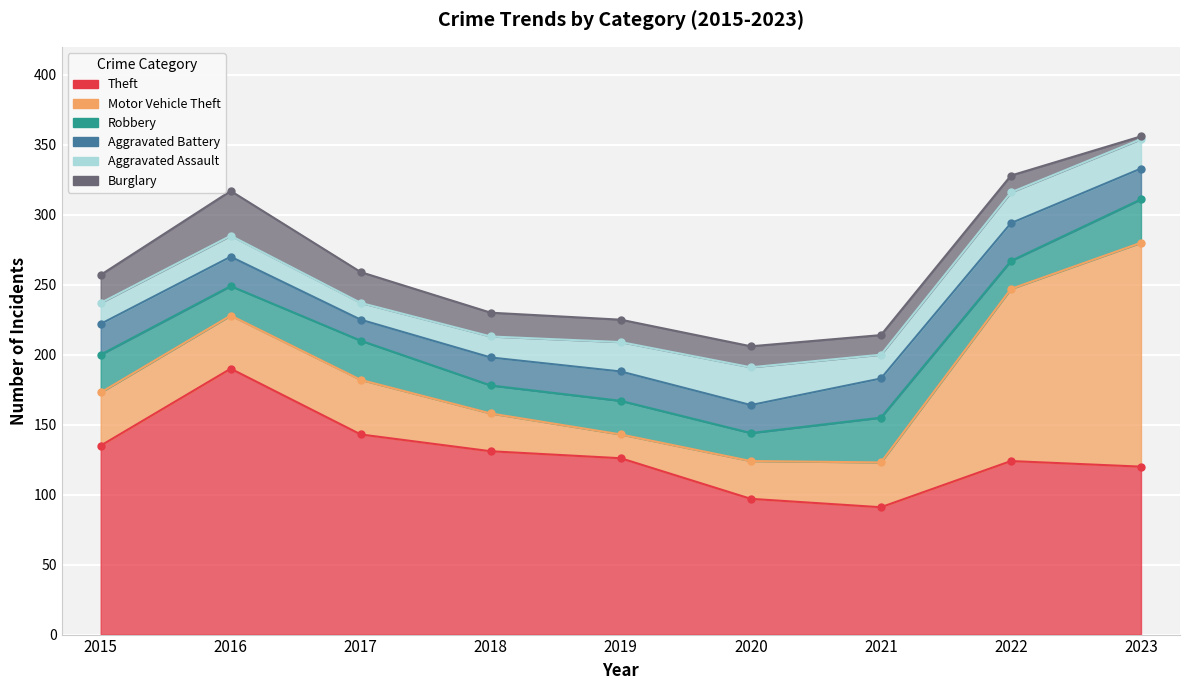

Which series has the widest spread of values?

Motor Vehicle Theft